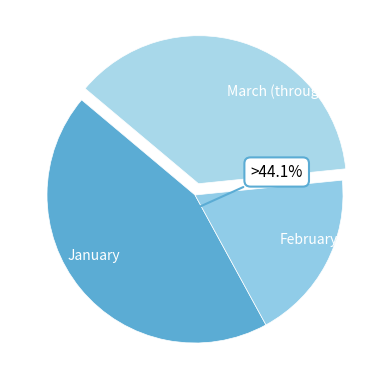

Is the sum of January and February greater than half?

Yes